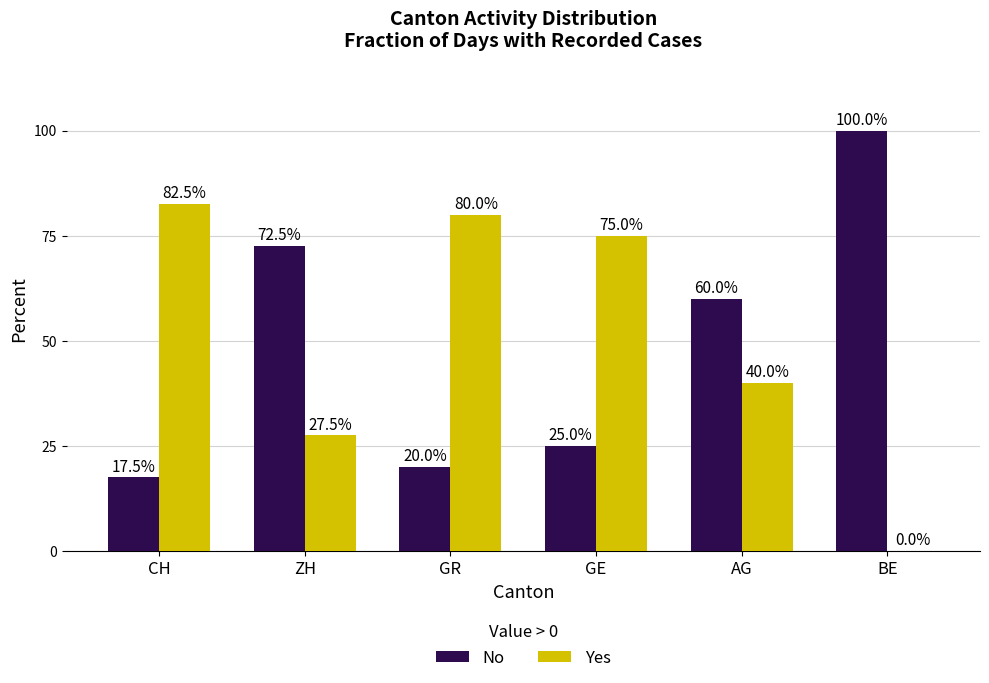

What is the sum of all No values?

295.0